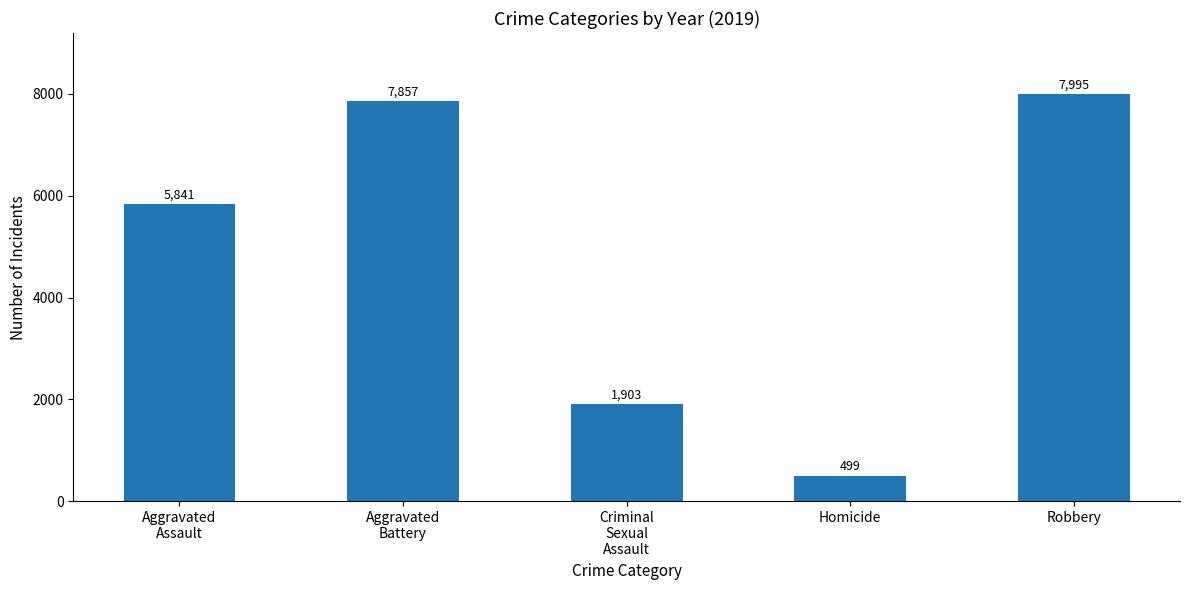

Reading left to right, what are all the values shown in this chart?

5841	7857	1903	499	7995